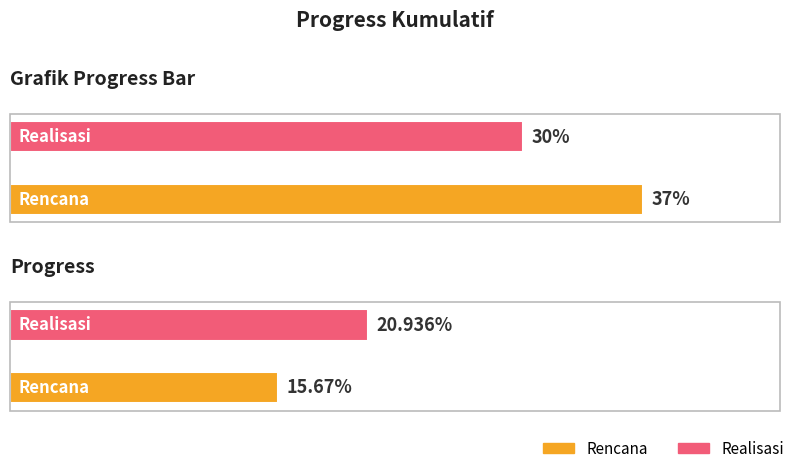

How many bars are there in each group?

2